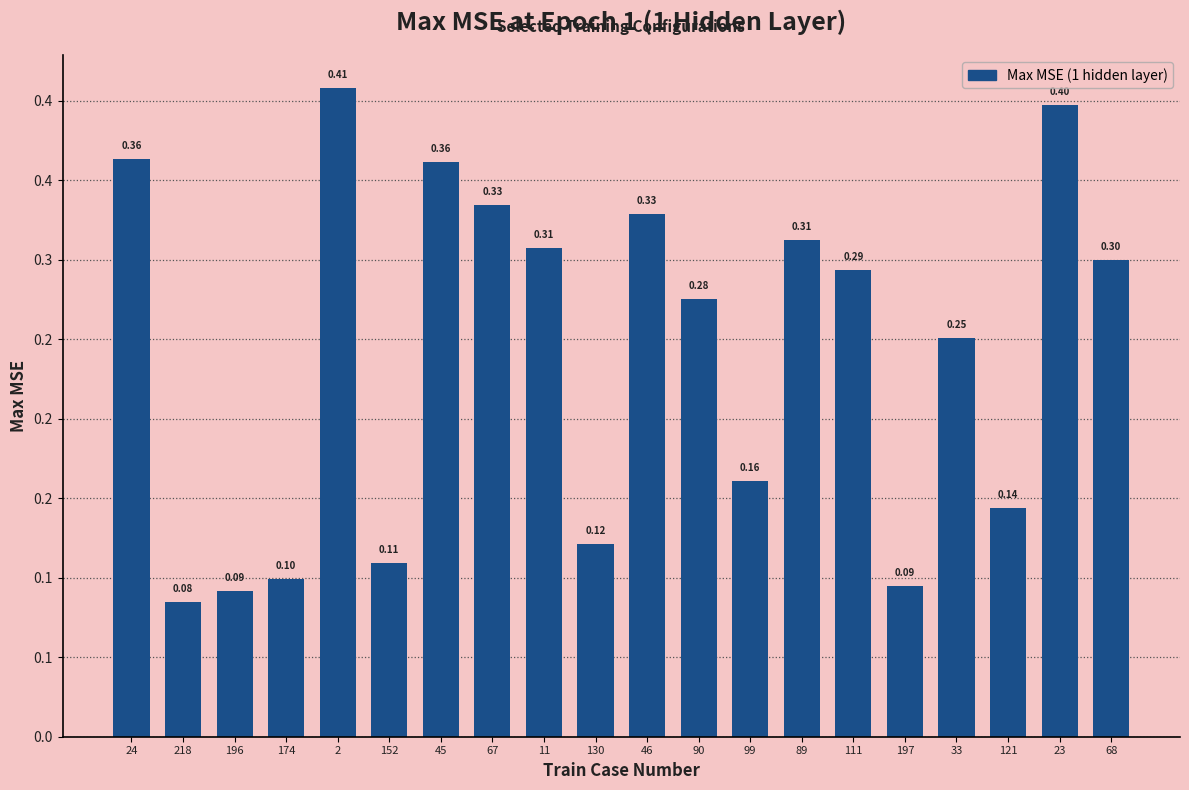

At which label is the value closest to 0?

218